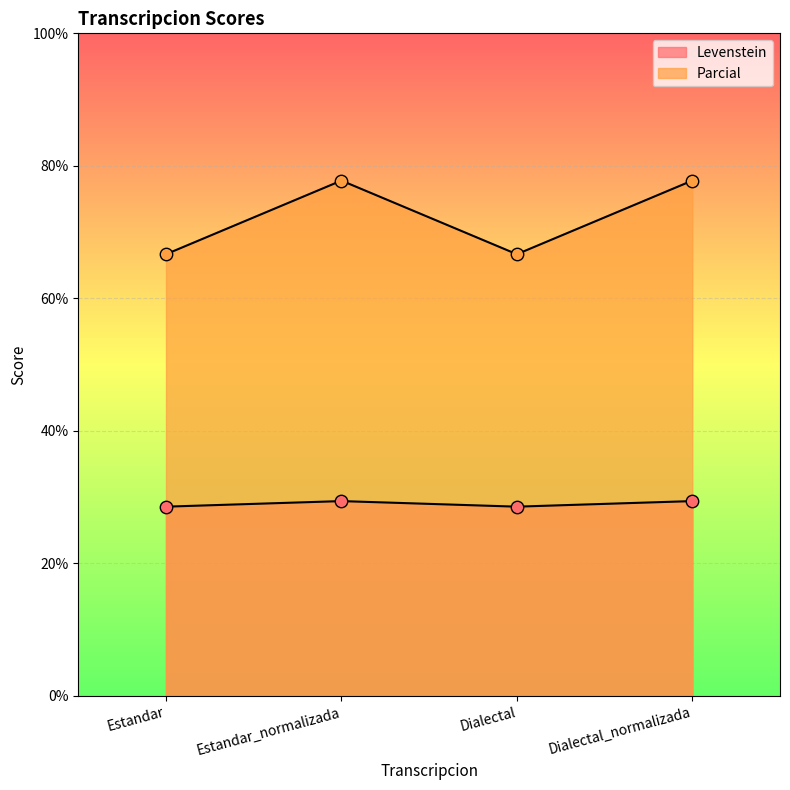

What is the total value across all series at Estandar?

95.2